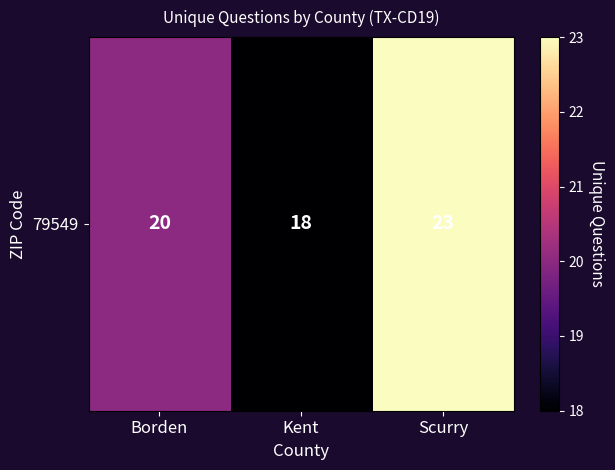

Reading left to right, transcribe all the data shown in this chart.

20	18	23